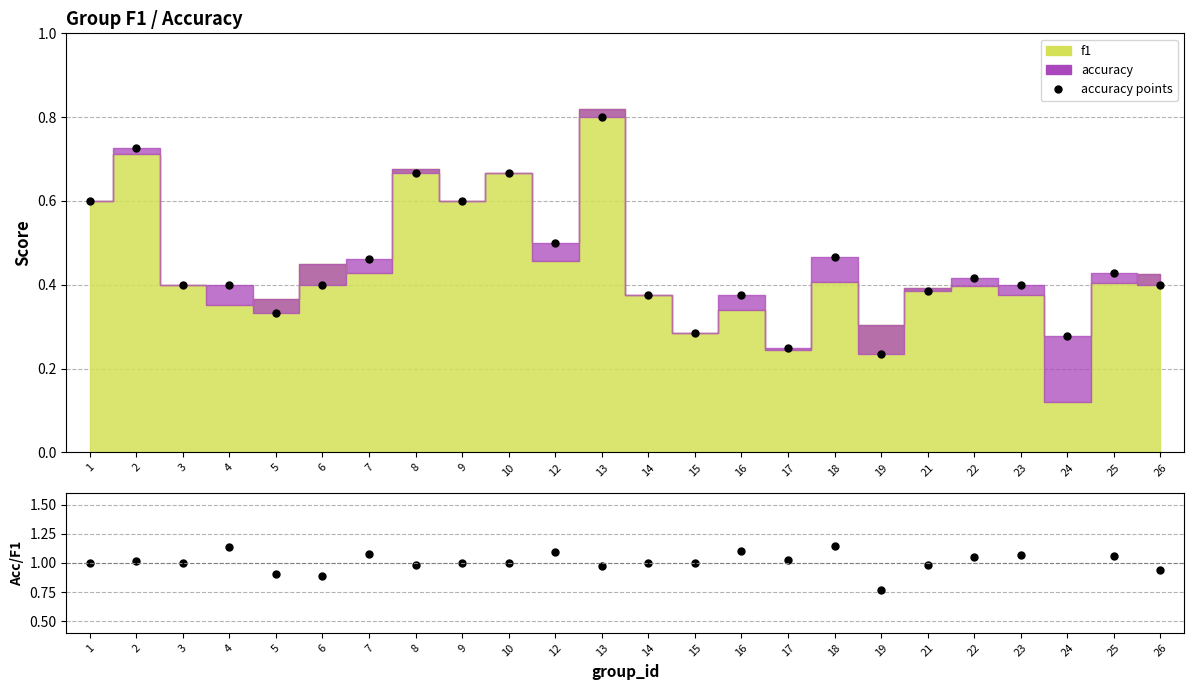

Count the accuracy points values in the range 0 to 1.

24